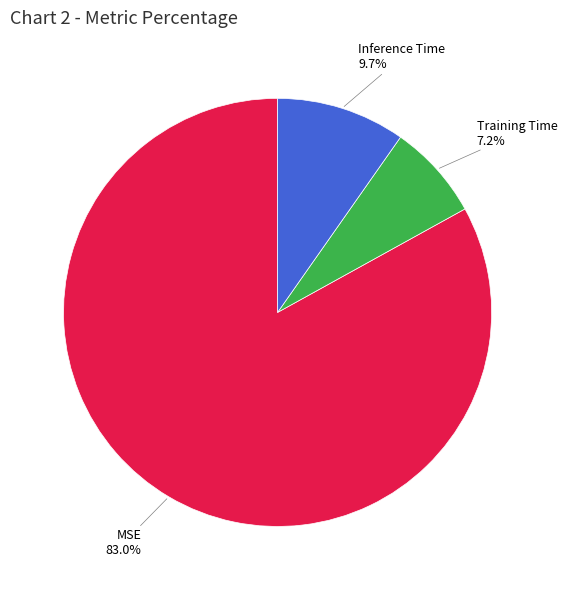

To the nearest percent, what portion does Inference Time represent?

10%